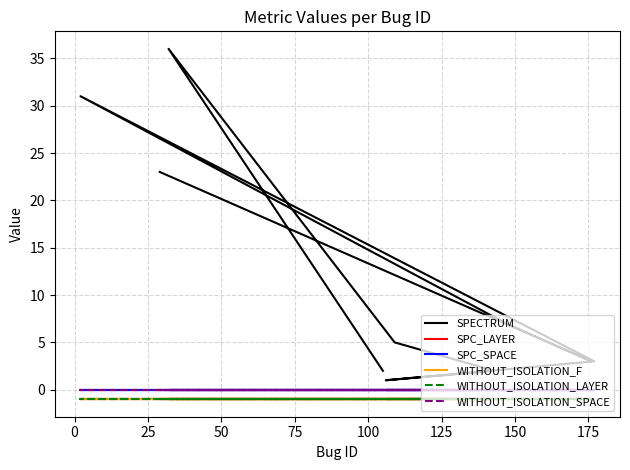

True or false: SPC_LAYER has more than 1 points higher than both neighbors.

False